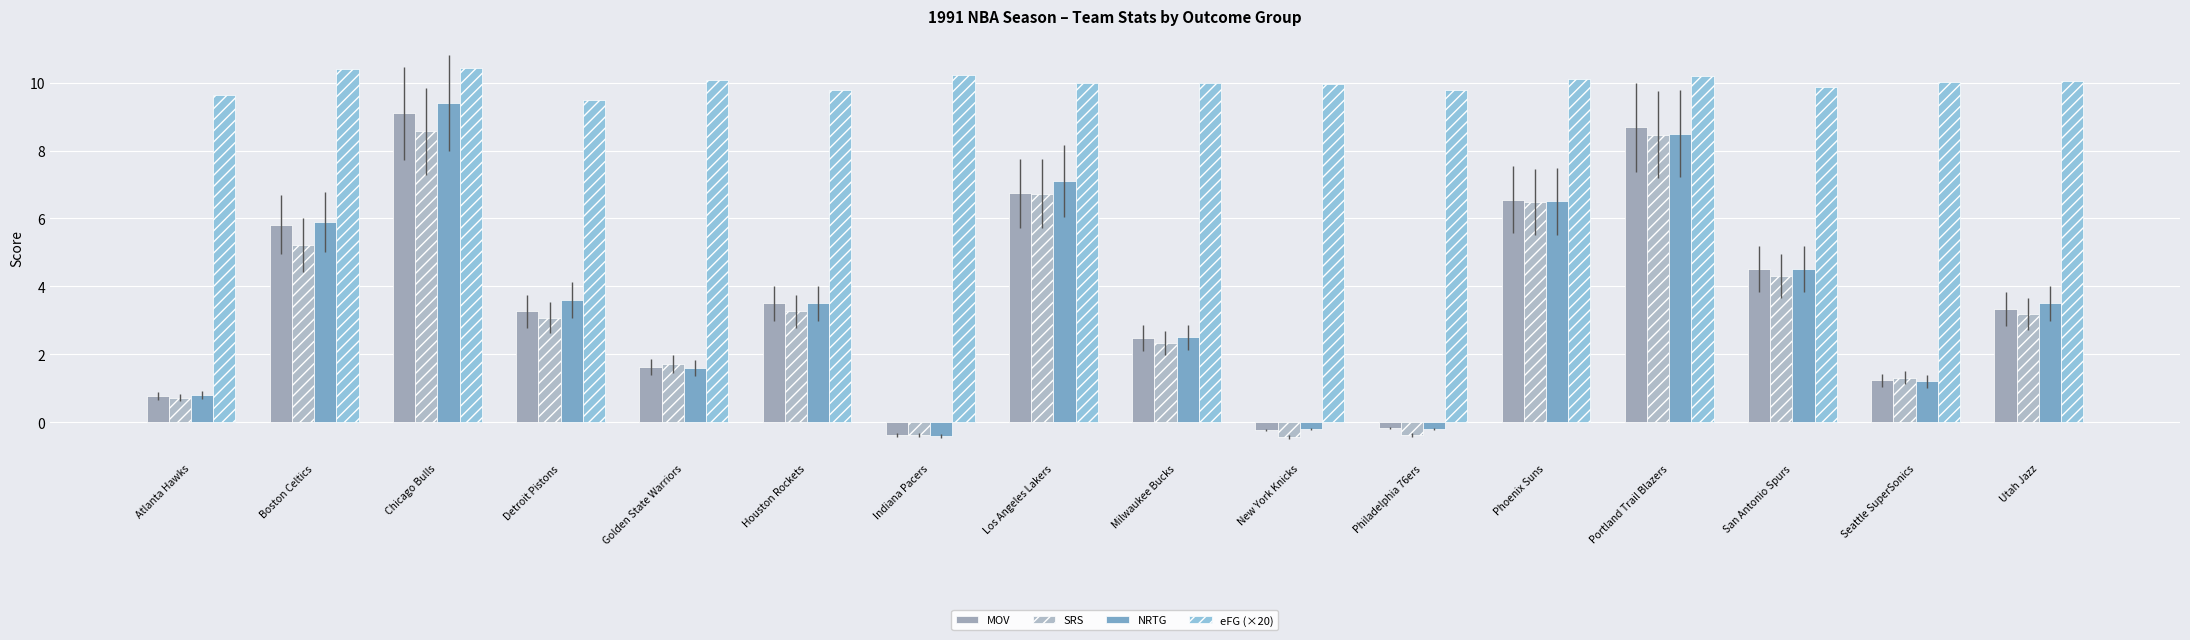

True or false: MOV has a value of 5.8 at Boston Celtics.

True